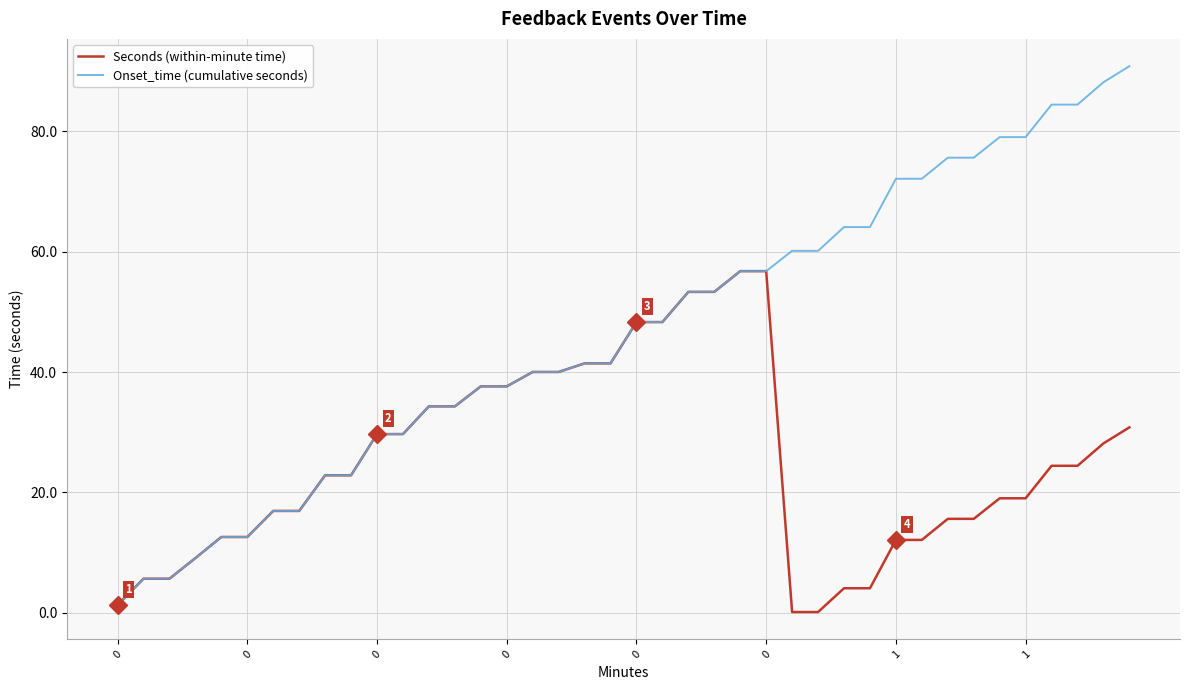

List the series in order of their overall mean, highest first.

Onset_time (cumulative seconds), Seconds (within-minute time)